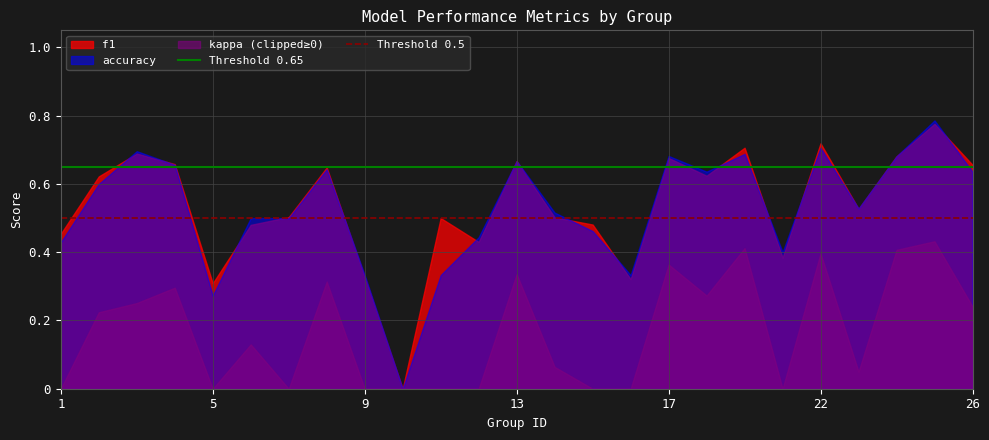

What is the sum of all Threshold 0.5 values?

12.5